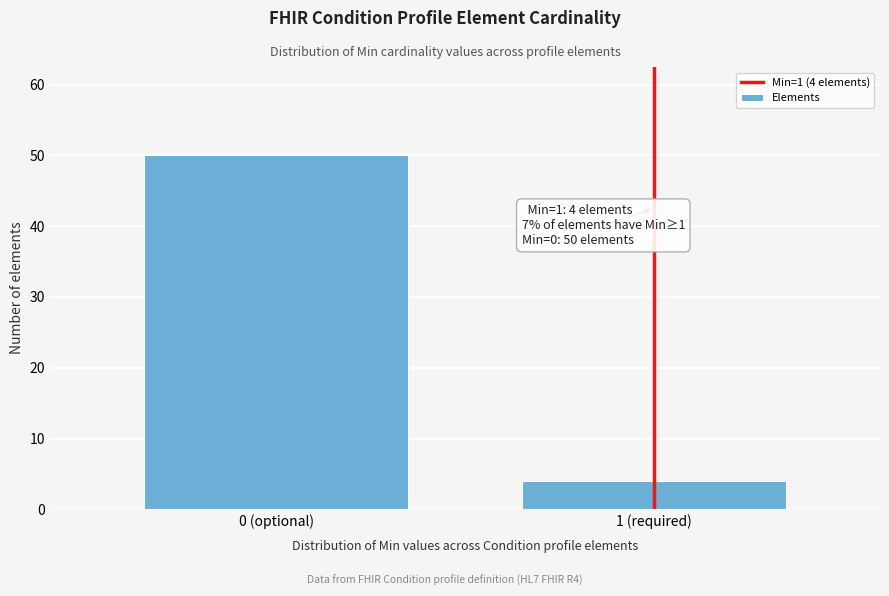

Reading left to right, what are all the values shown in this chart?

50	4